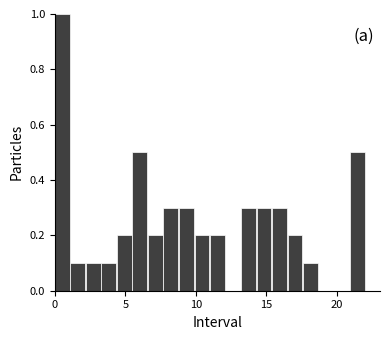

Around what value on the x-axis is the tallest bar? Give the approximate position of its centre, as read against the axis.

0.5